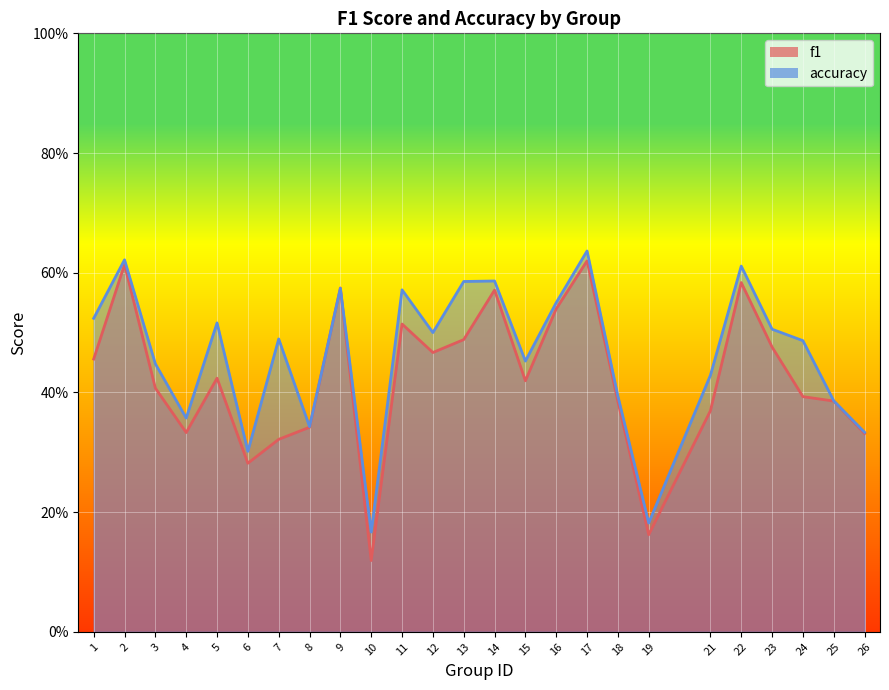

How many interior local peaks does the f1 series have?

7